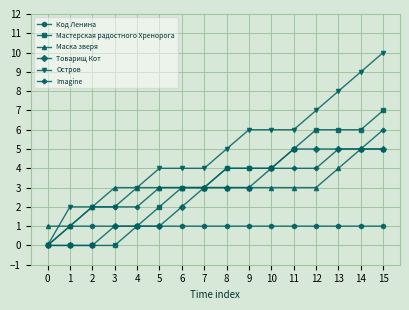

The value of Товарищ Кот at 15 is 5. True or false?

True